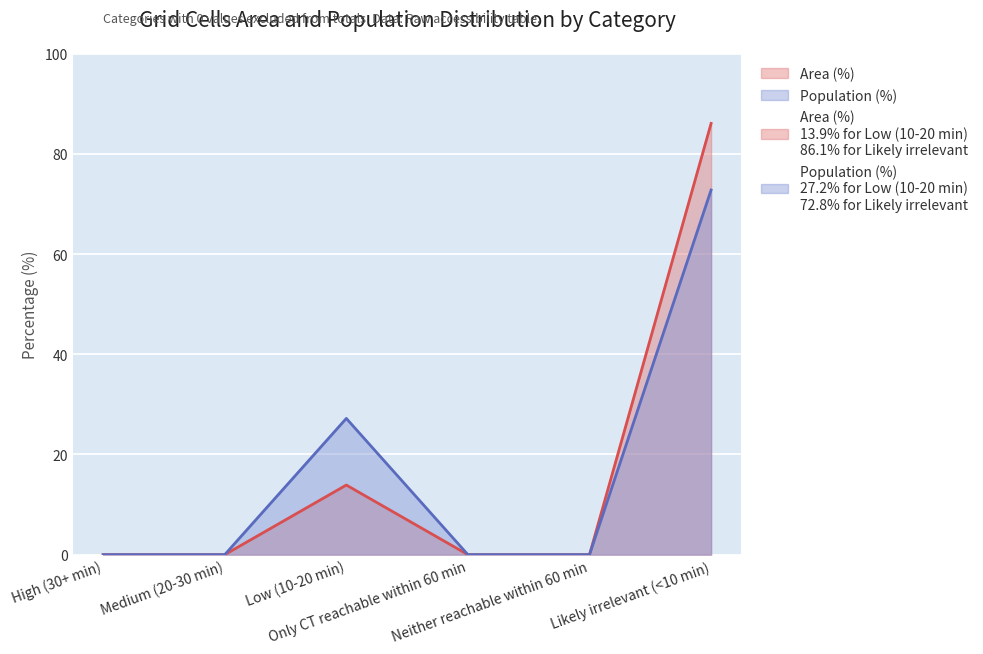

Which series has the largest range (max minus min)?

Area (%)